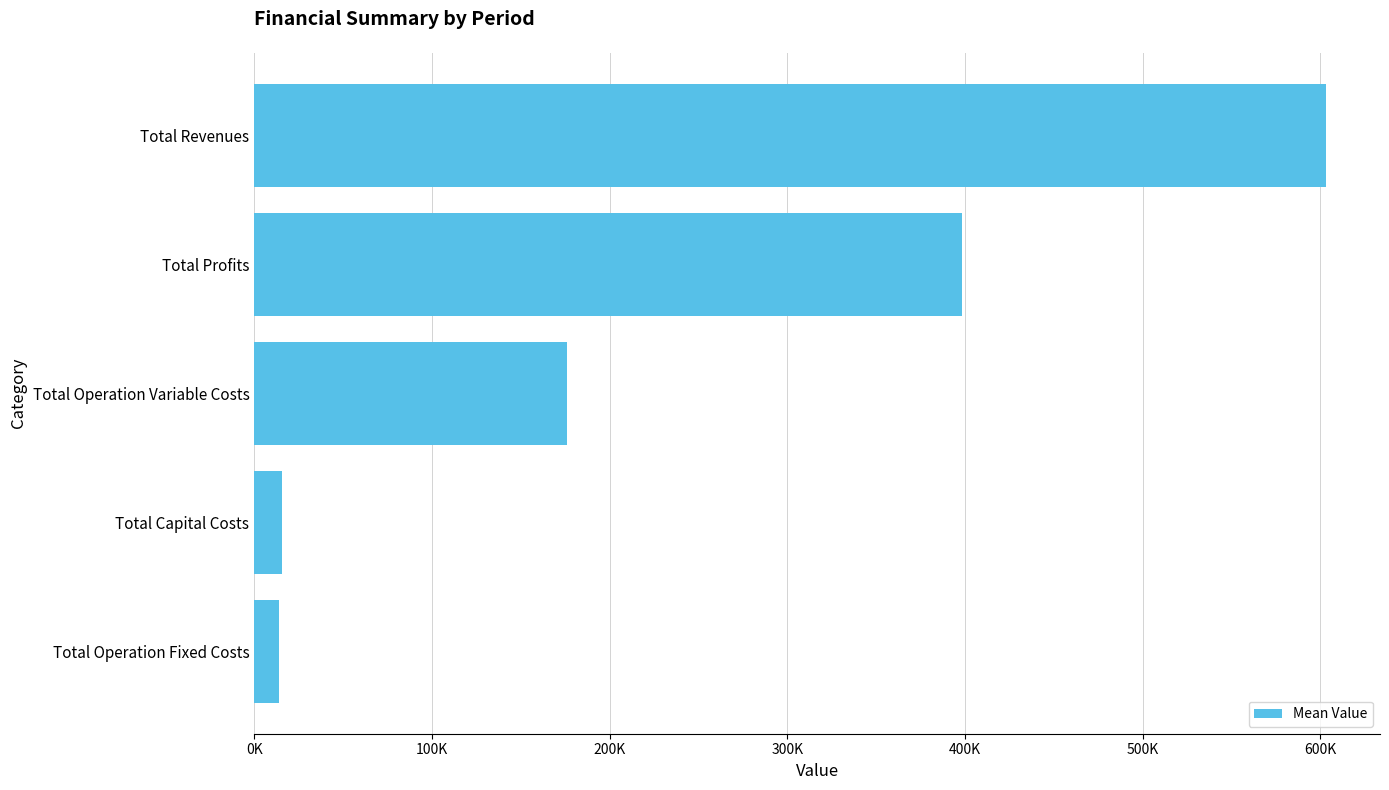

Are the bars horizontal?

Yes